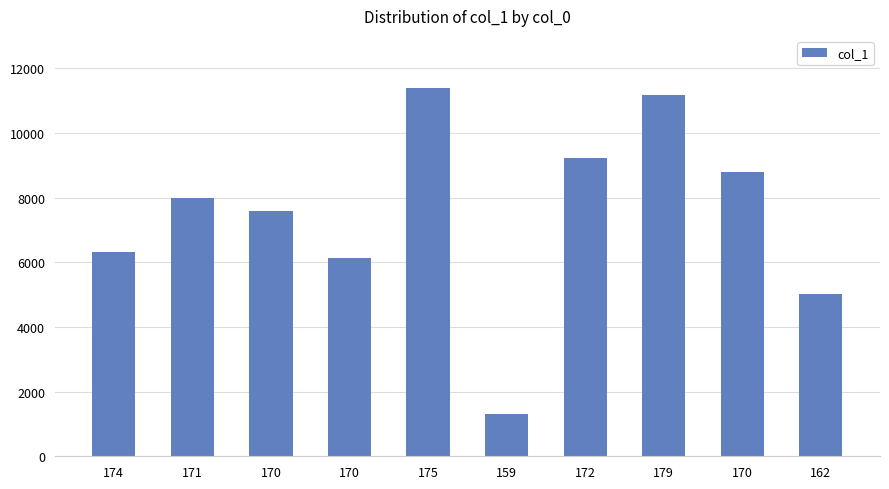

What is the change in value from 174 to 170?

-173